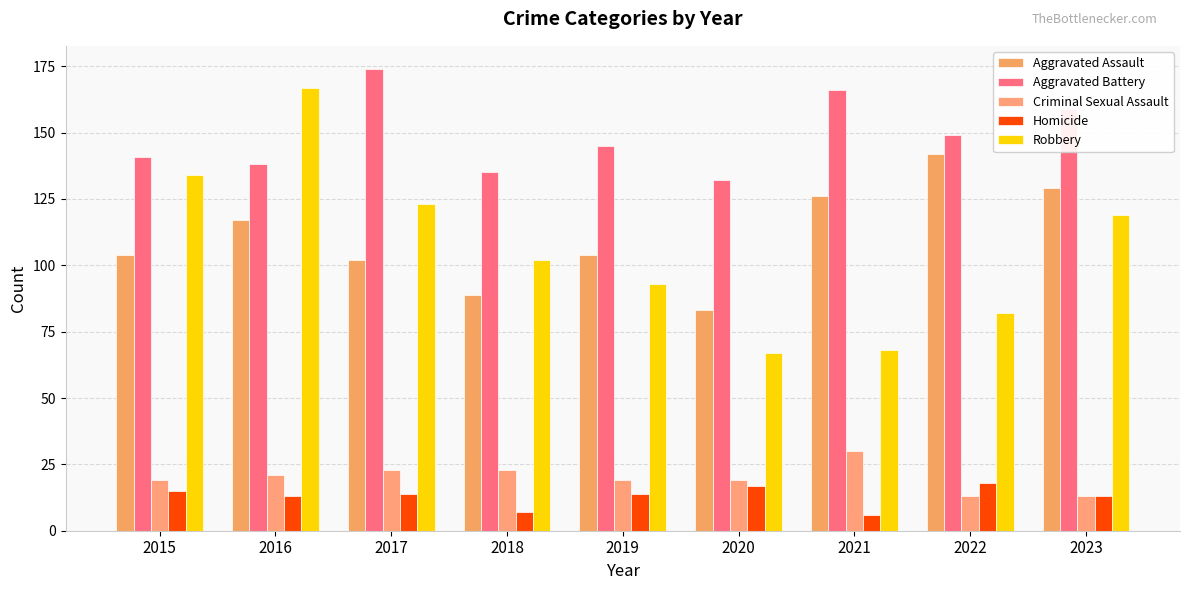

Reading left to right, what are all the values shown in this chart?

Aggravated Assault: 2015=104	2016=117	2017=102	2018=89	2019=104	2020=83	2021=126	2022=142	2023=129
Aggravated Battery: 2015=141	2016=138	2017=174	2018=135	2019=145	2020=132	2021=166	2022=149	2023=159
Criminal Sexual Assault: 2015=19	2016=21	2017=23	2018=23	2019=19	2020=19	2021=30	2022=13	2023=13
Homicide: 2015=15	2016=13	2017=14	2018=7	2019=14	2020=17	2021=6	2022=18	2023=13
Robbery: 2015=134	2016=167	2017=123	2018=102	2019=93	2020=67	2021=68	2022=82	2023=119